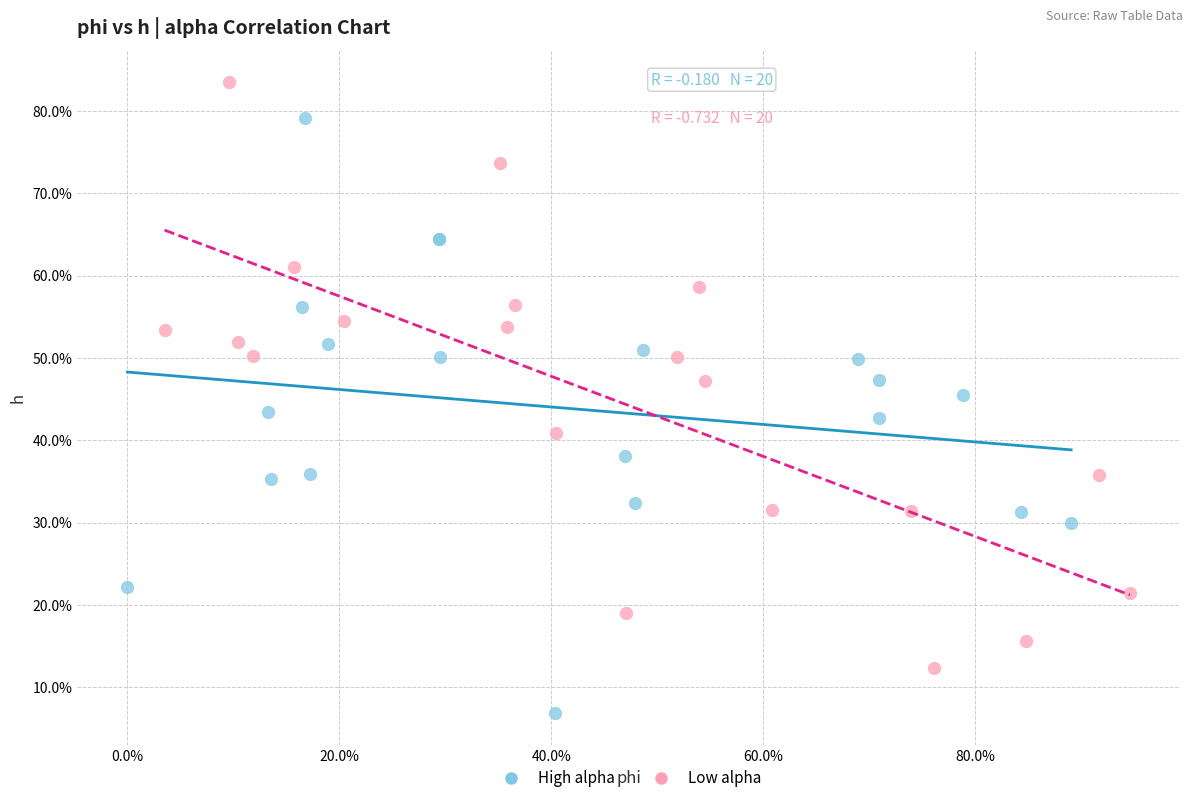

What are all the series names shown in the legend?

High alpha, Low alpha